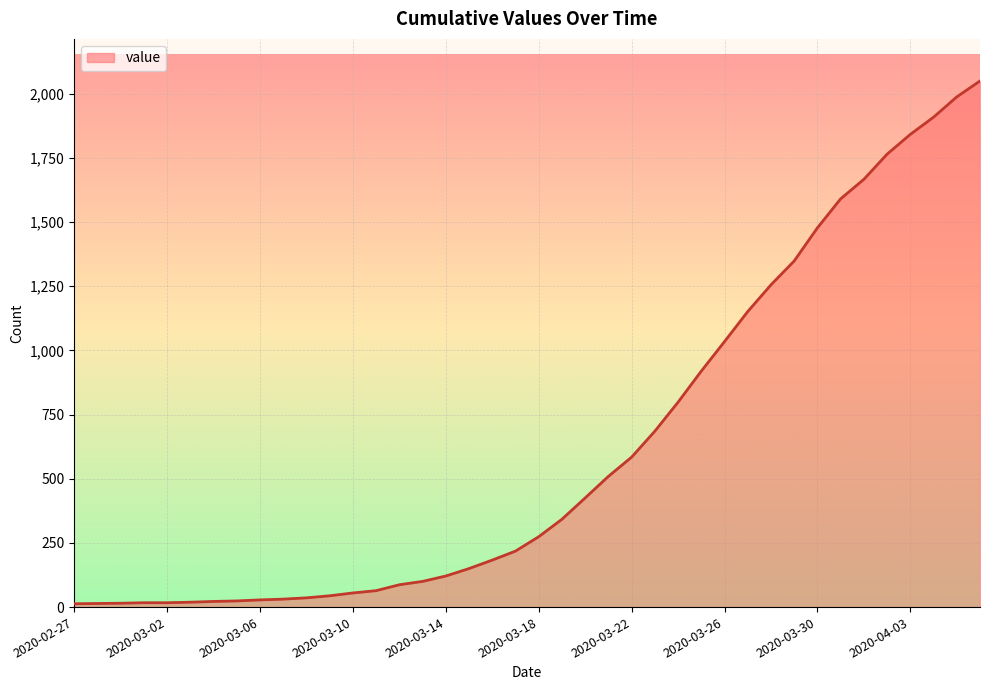

Rank the categories by value from lowest to highest.

2020-02-27, 2020-02-28, 2020-02-29, 2020-03-01, 2020-03-02, 2020-03-03, 2020-03-04, 2020-03-05, 2020-03-06, 2020-03-07, 2020-03-08, 2020-03-09, 2020-03-10, 2020-03-11, 2020-03-12, 2020-03-13, 2020-03-14, 2020-03-15, 2020-03-16, 2020-03-17, 2020-03-18, 2020-03-19, 2020-03-20, 2020-03-21, 2020-03-22, 2020-03-23, 2020-03-24, 2020-03-25, 2020-03-26, 2020-03-27, 2020-03-28, 2020-03-29, 2020-03-30, 2020-03-31, 2020-04-01, 2020-04-02, 2020-04-03, 2020-04-04, 2020-04-05, 2020-04-06